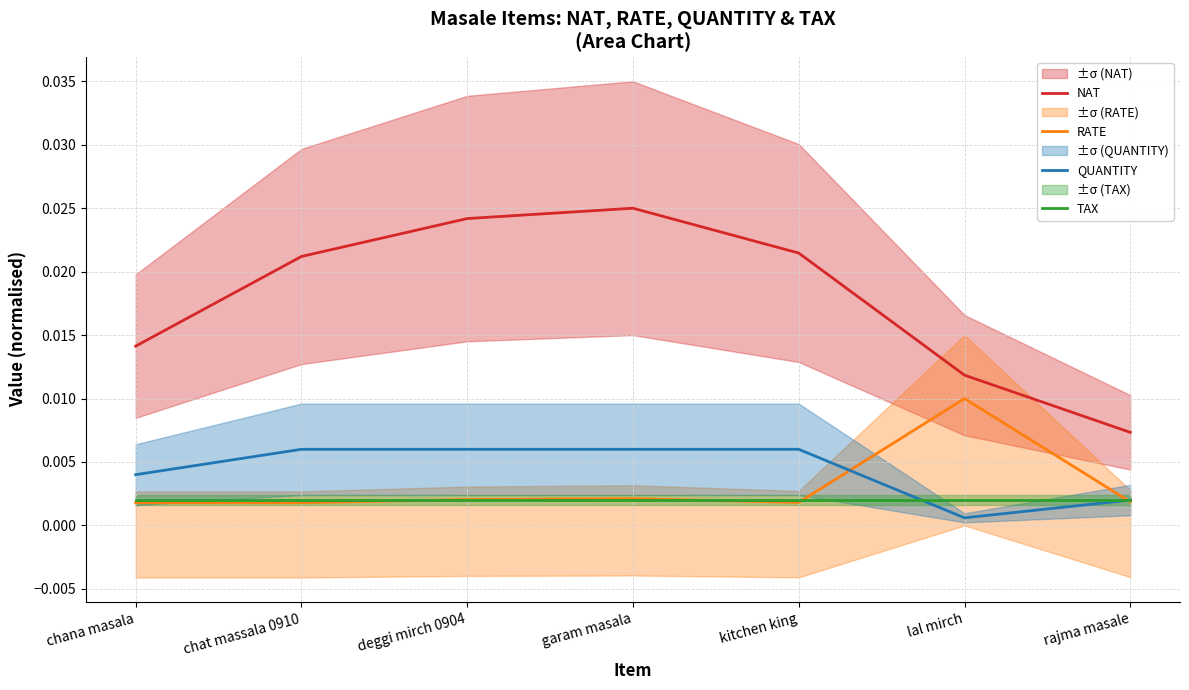

At which category does the chart reach its minimum across all series?

lal mirch